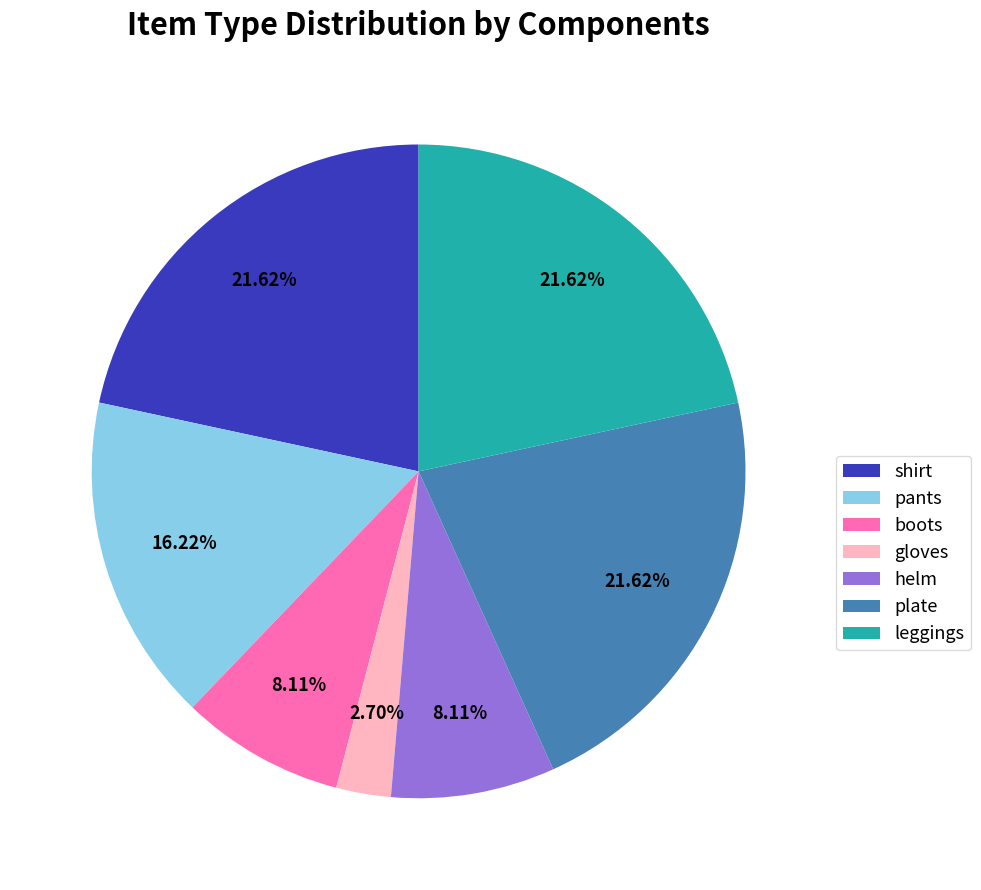

To the nearest percent, what is the difference between the plate and pants slice percentages?

5%